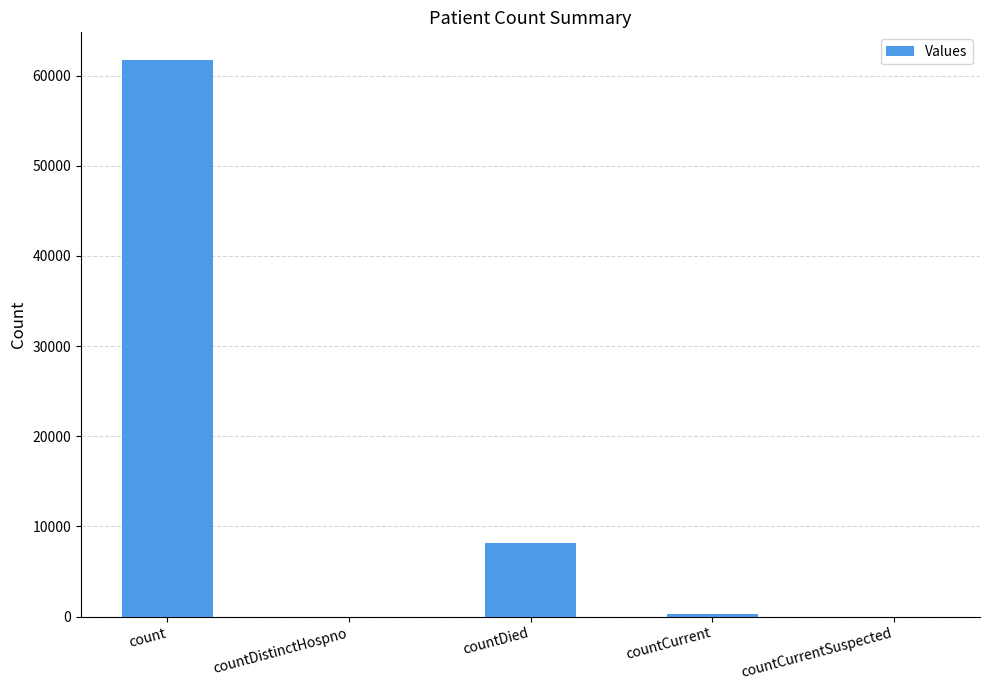

What is the sum of all values?

70158